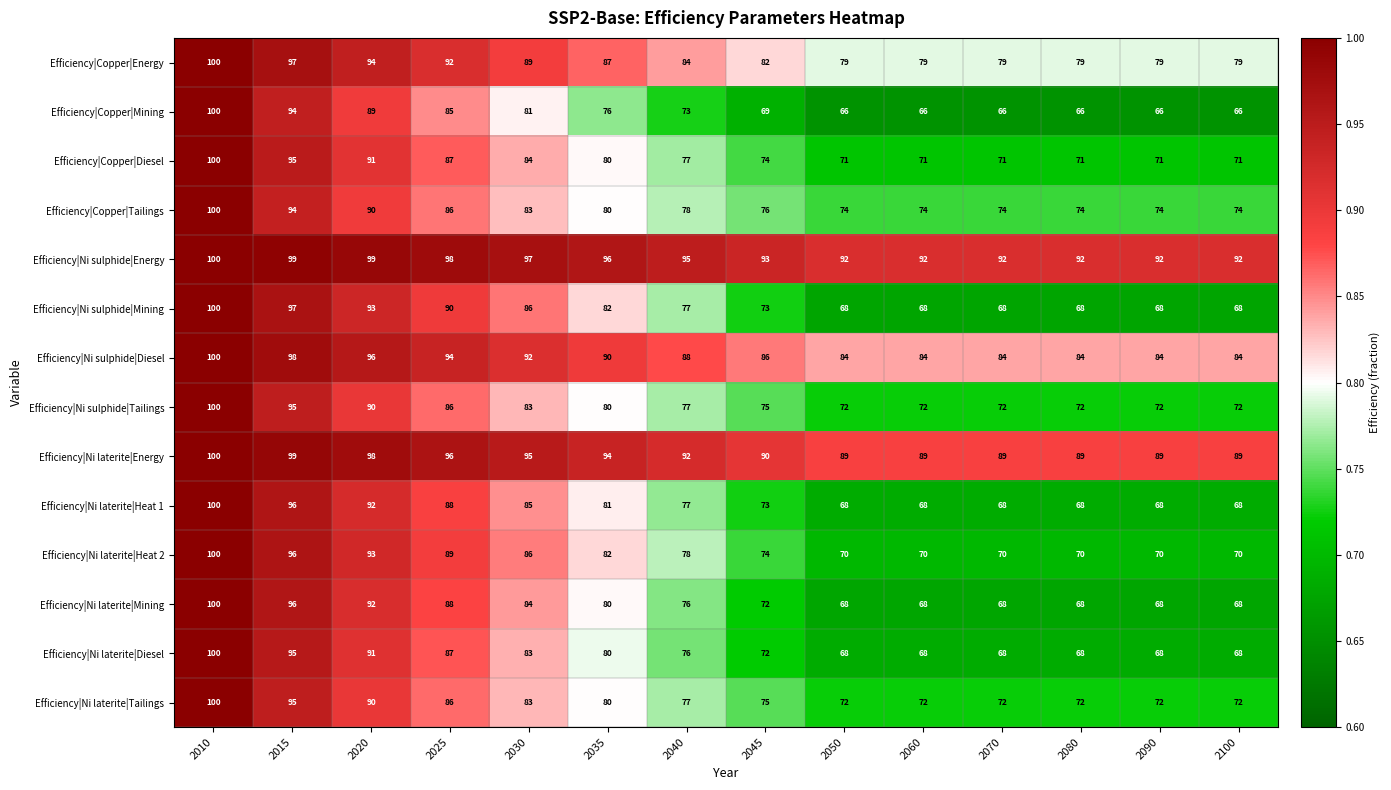

Read the Efficiency|Ni laterite|Energy value at 2025.

96